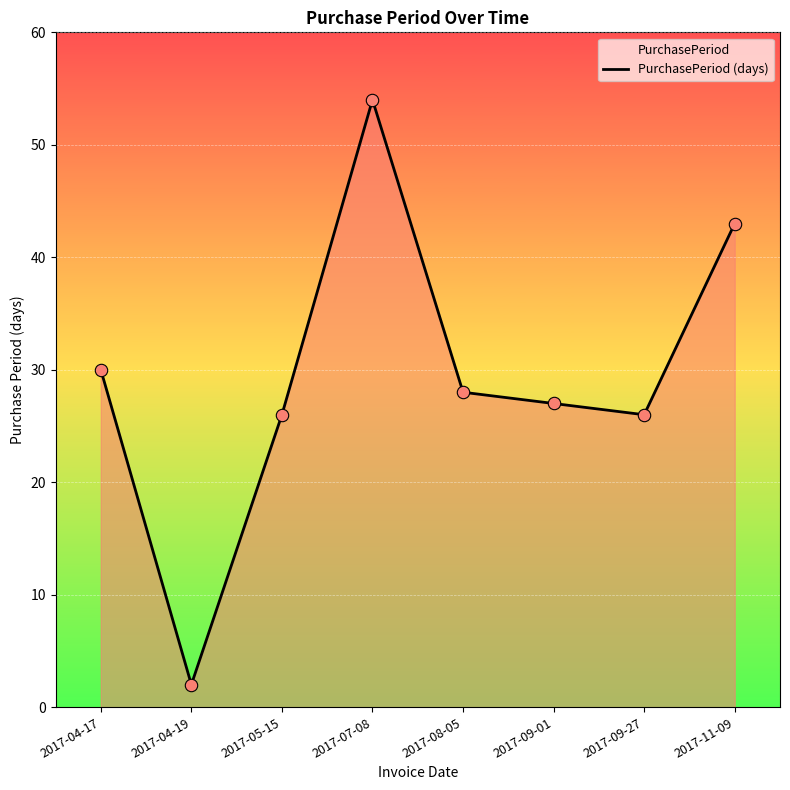

What is the change in value from 2017-04-19 to 2017-11-09?

+41